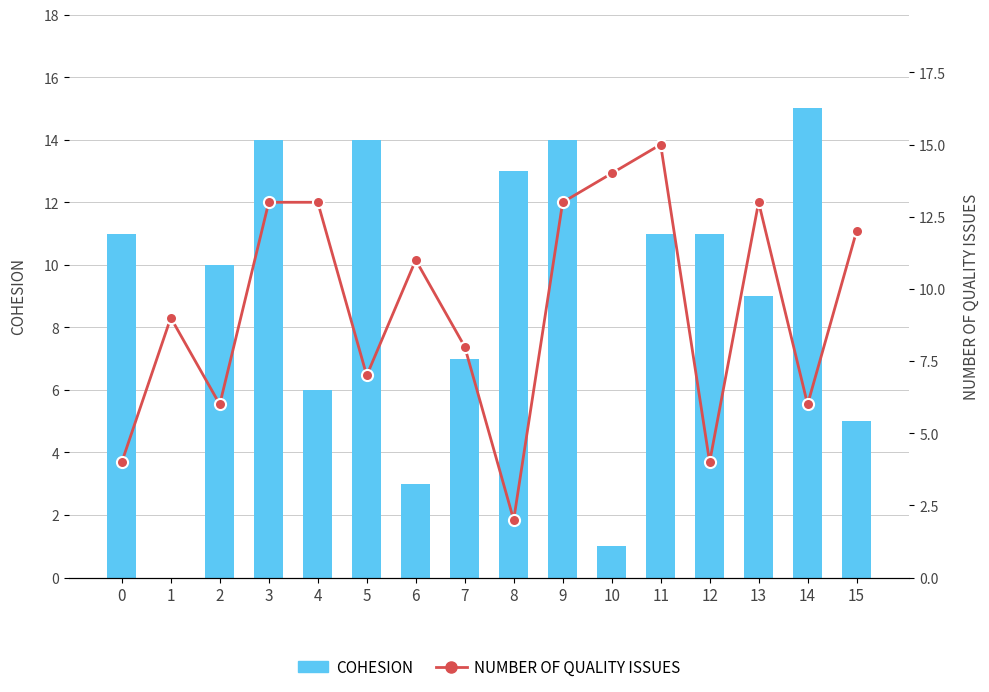

True or false: COHESION has a value of 14 at 9.

True